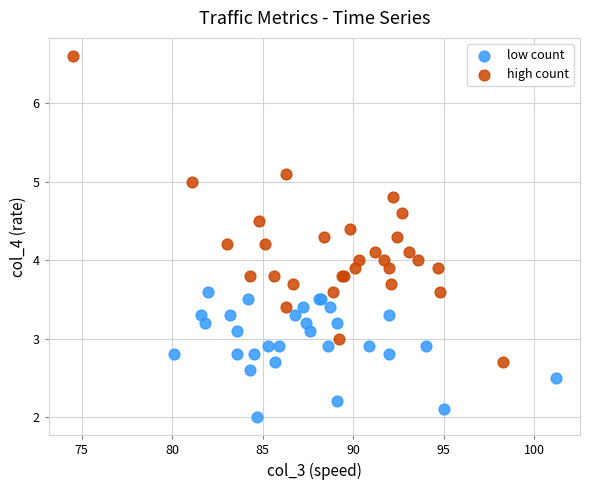

Which series reaches the minimum Y coordinate?

low count